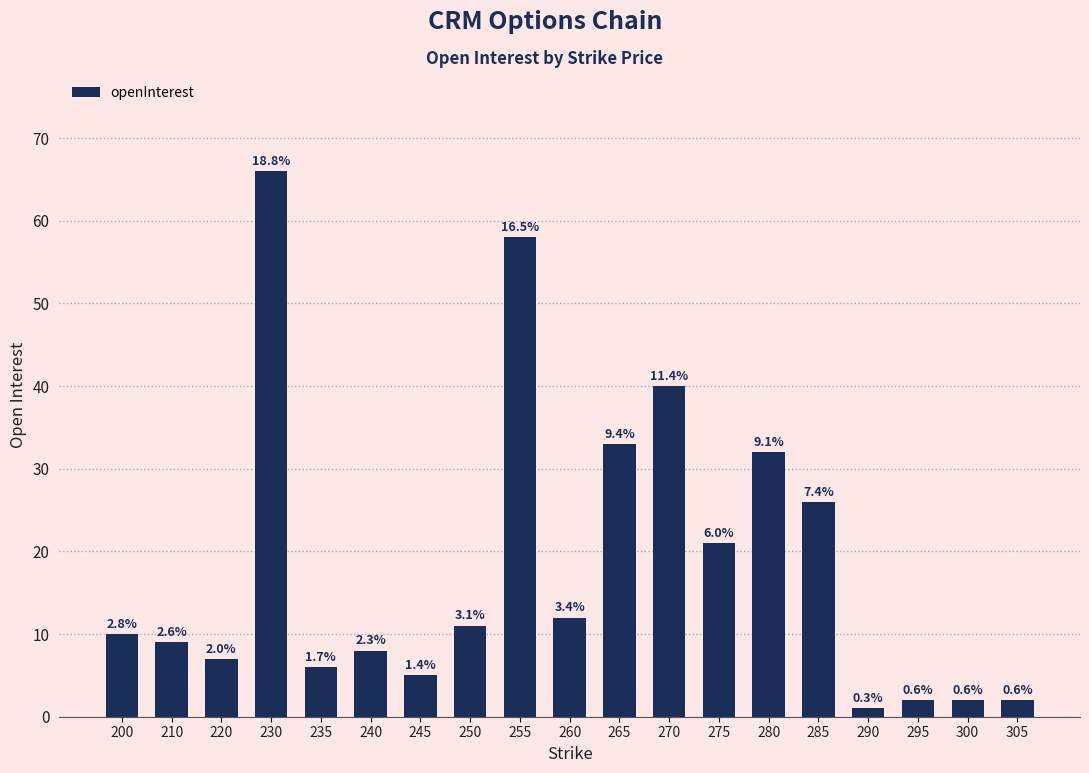

The value at 290 is 1. True or false?

True